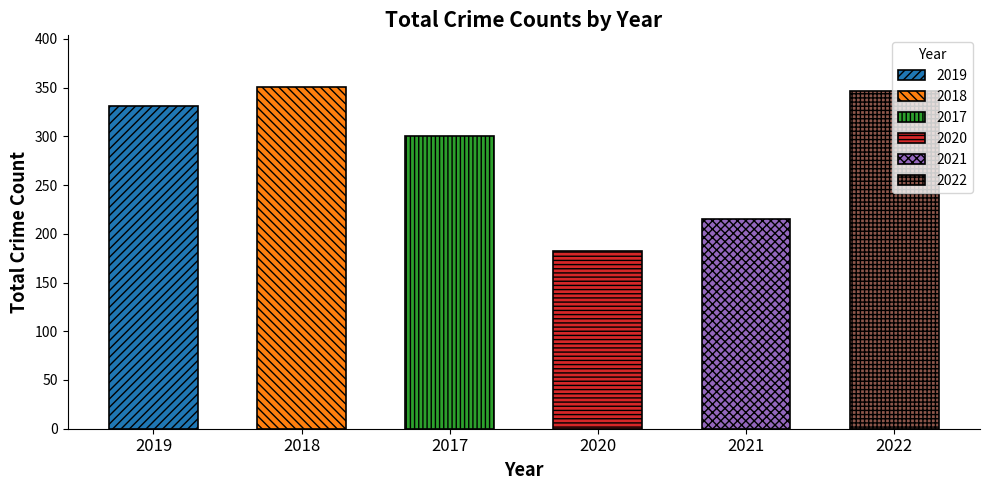

What is the sum of all 2020 values?

182